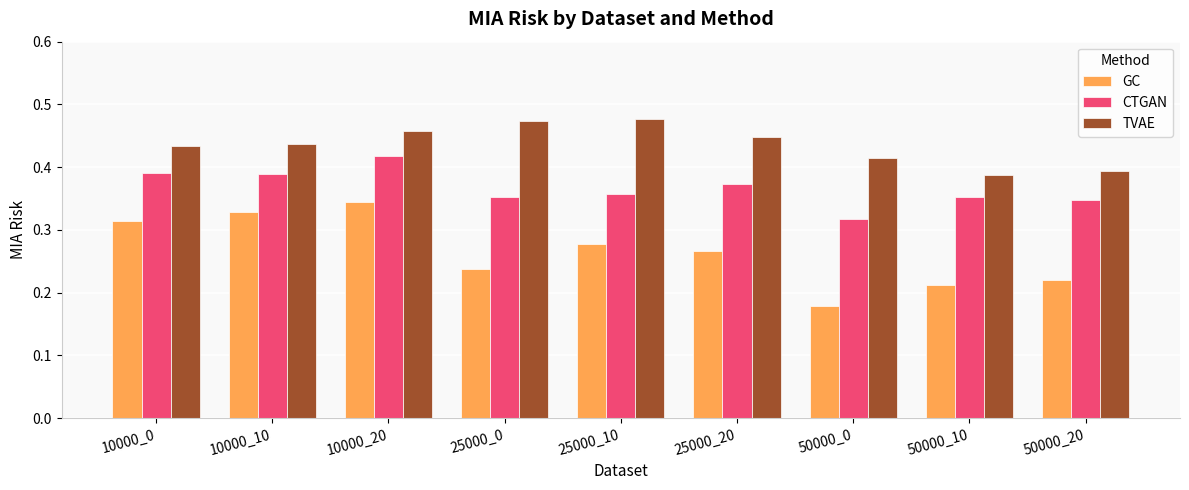

What is the sum of the TVAE values at 25000_20 and 10000_0?

0.9